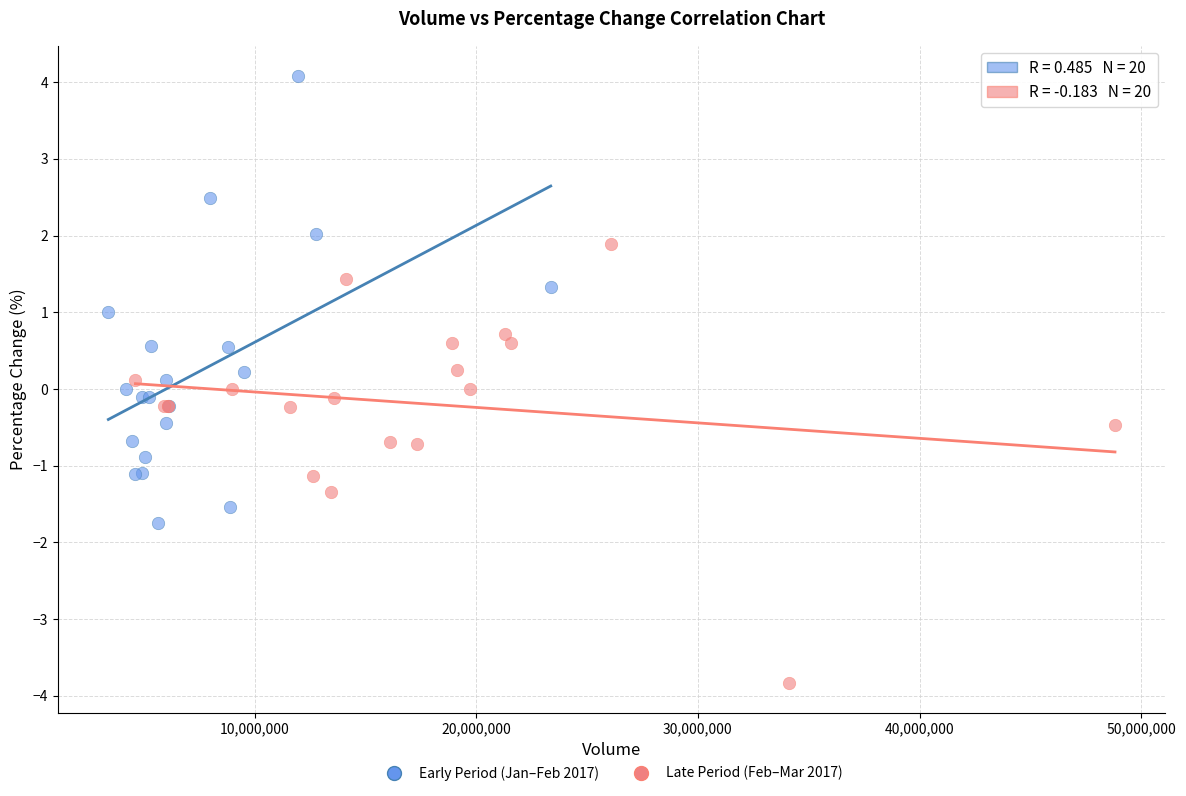

Which series reaches the maximum Y coordinate?

Early Period (Jan–Feb 2017)